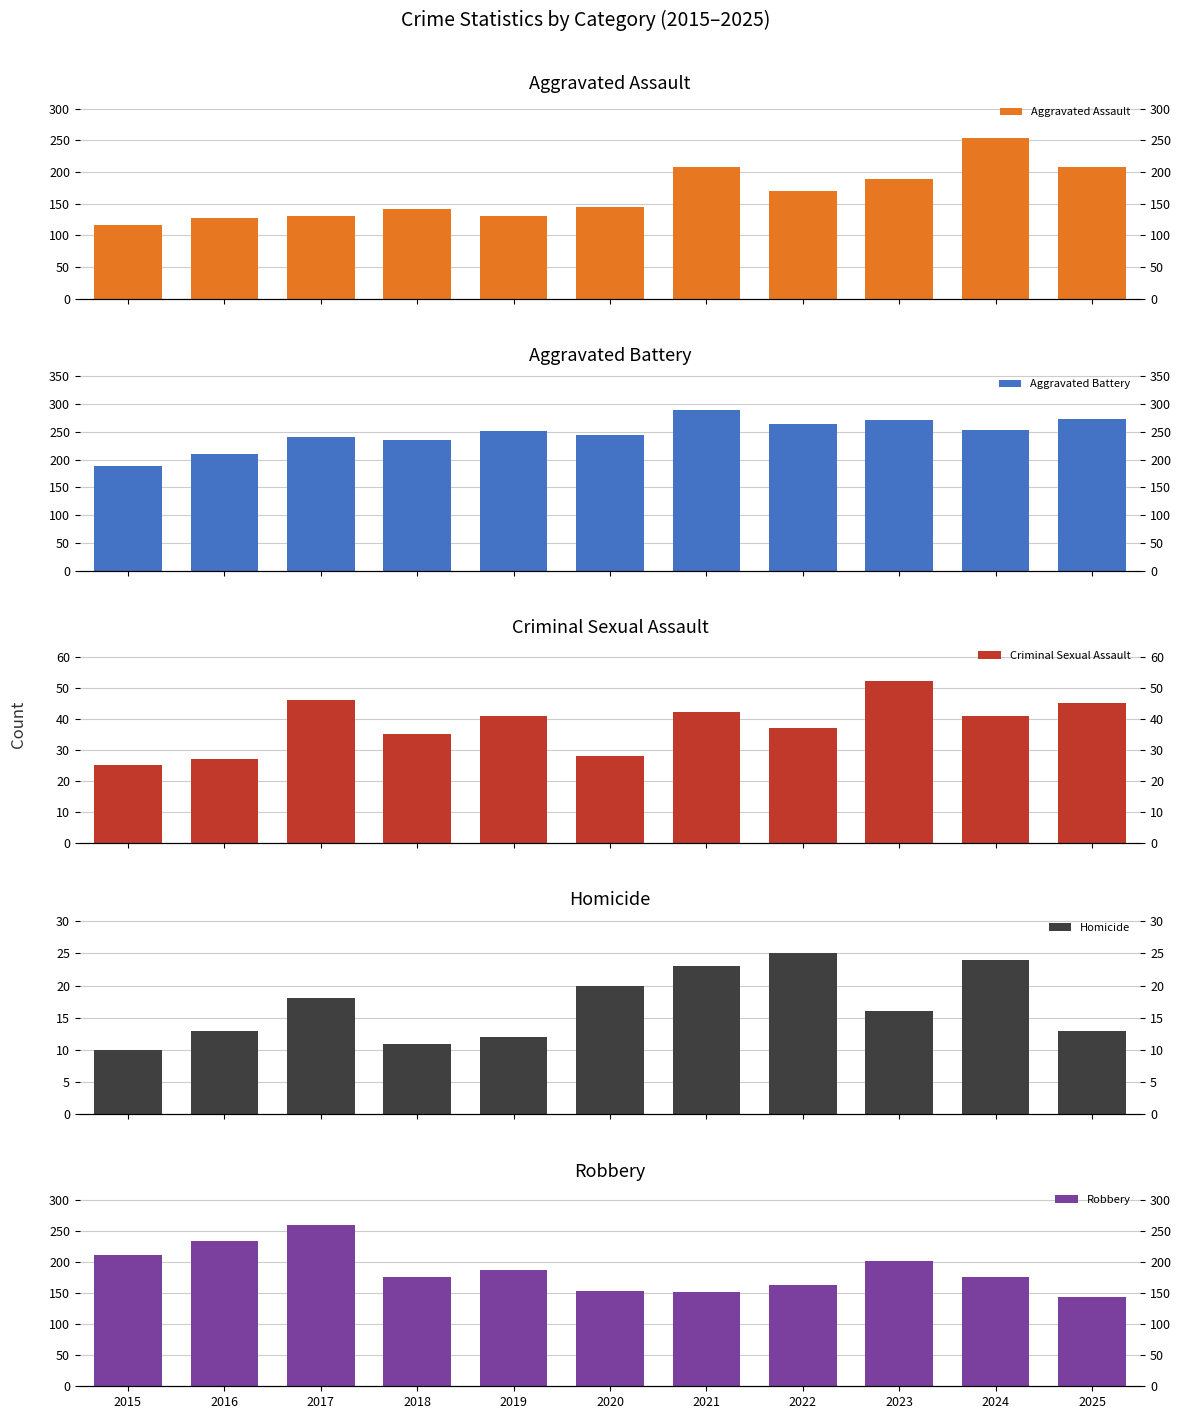

What is the total value across all series at 2020?

591